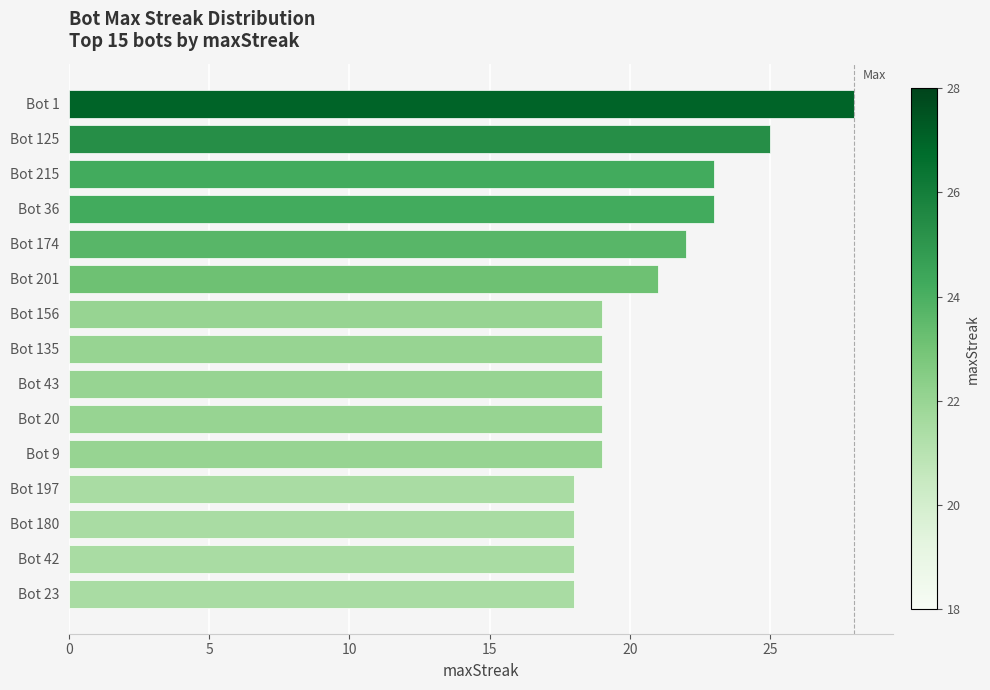

What position from the top is Bot 156?

7